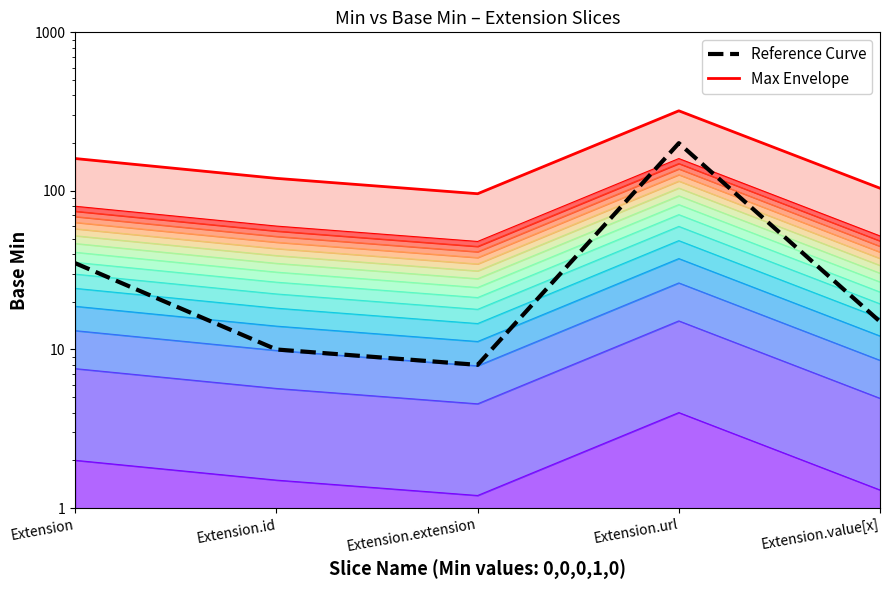

What is the highest value of the Max Envelope series?

320